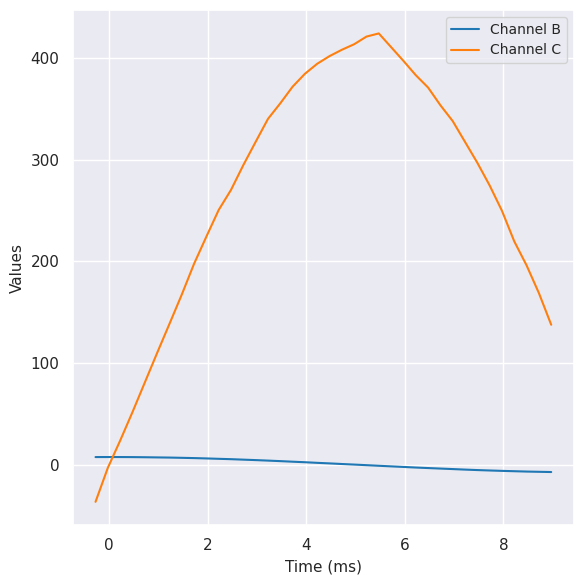

How many times do Channel C and Channel B cross each other?

1